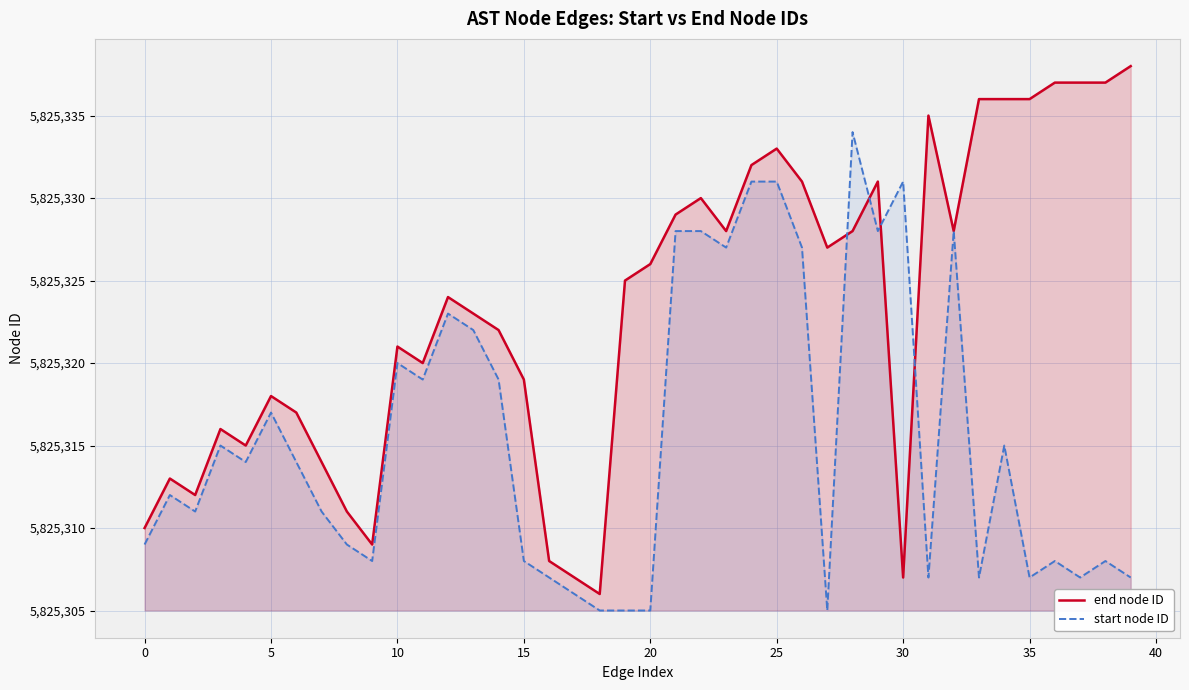

How many series are shown in this chart?

2